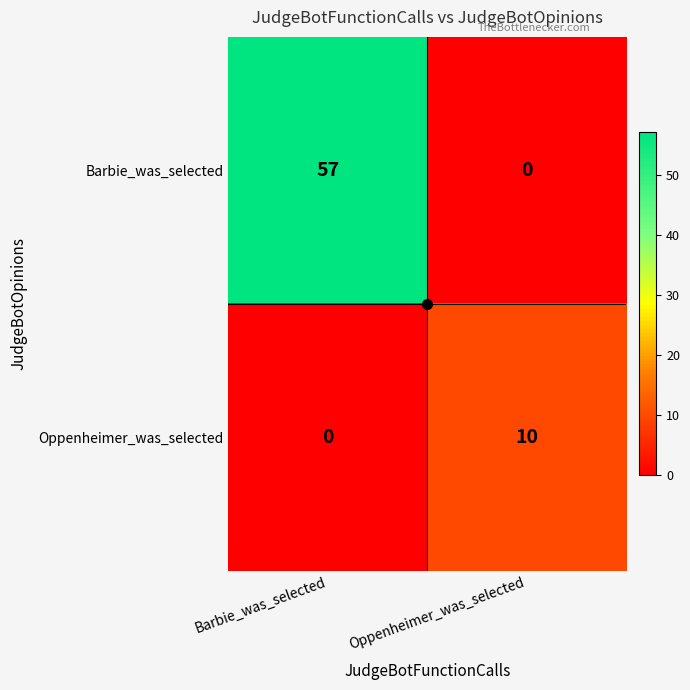

Read the Barbie_was_selected value at Barbie_was_selected.

57